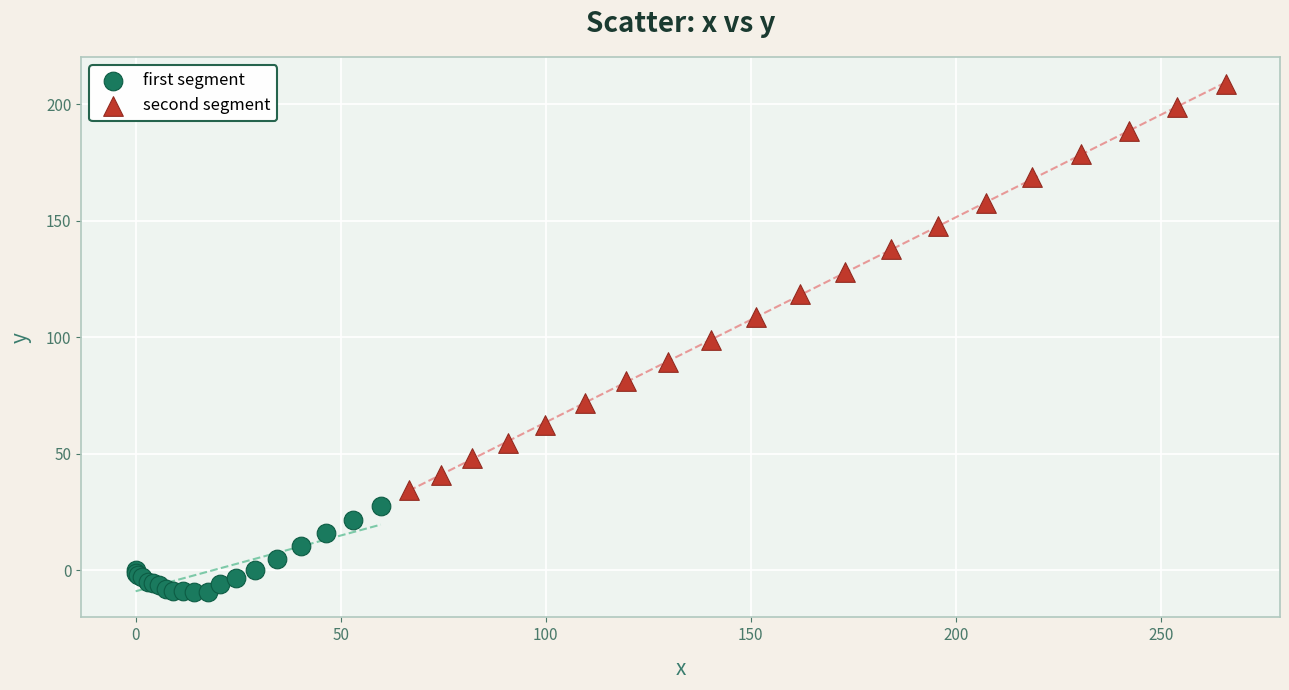

Which series reaches the maximum Y coordinate?

second segment